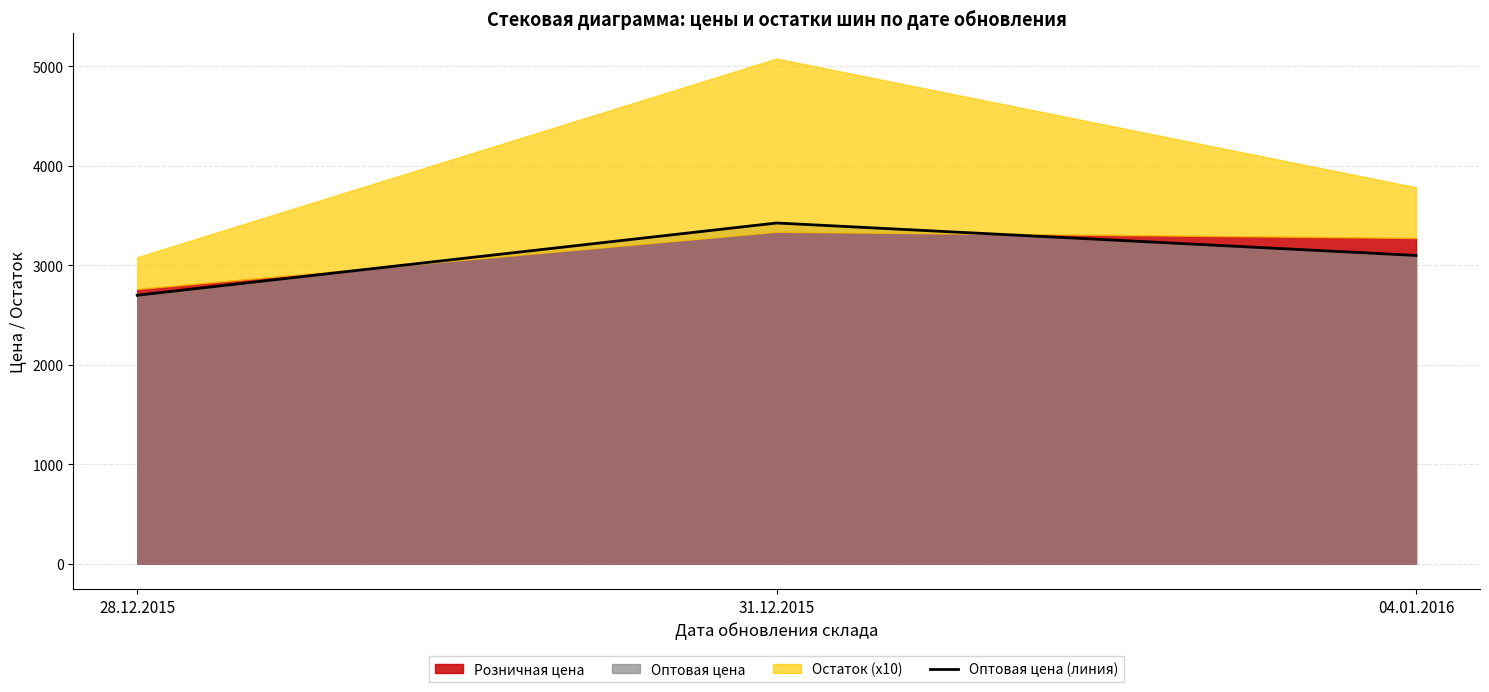

Rank the categories by value from highest to lowest.

31.12.2015, 04.01.2016, 28.12.2015